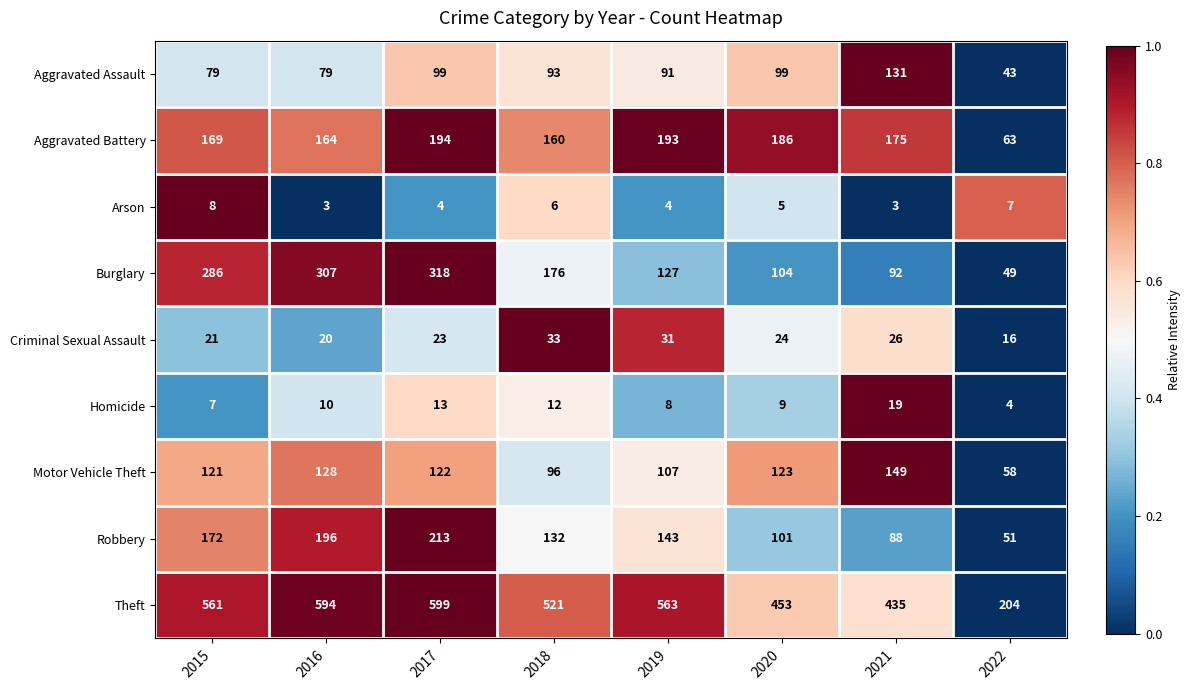

The value of Criminal Sexual Assault at 2015 is 21. True or false?

True